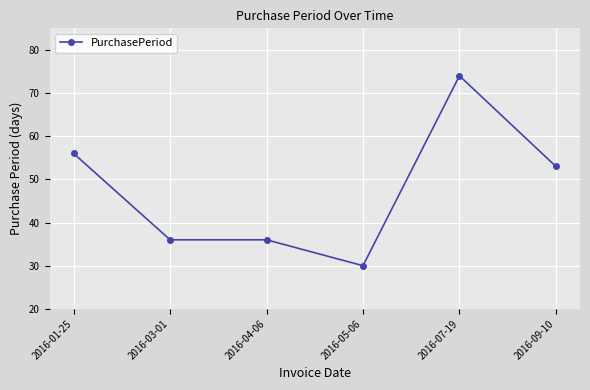

At which category does the chart reach its peak across all series?

2016-07-19